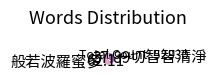

Is the sum of 一切智智清淨 and 般若波羅蜜多 greater than half?

Yes